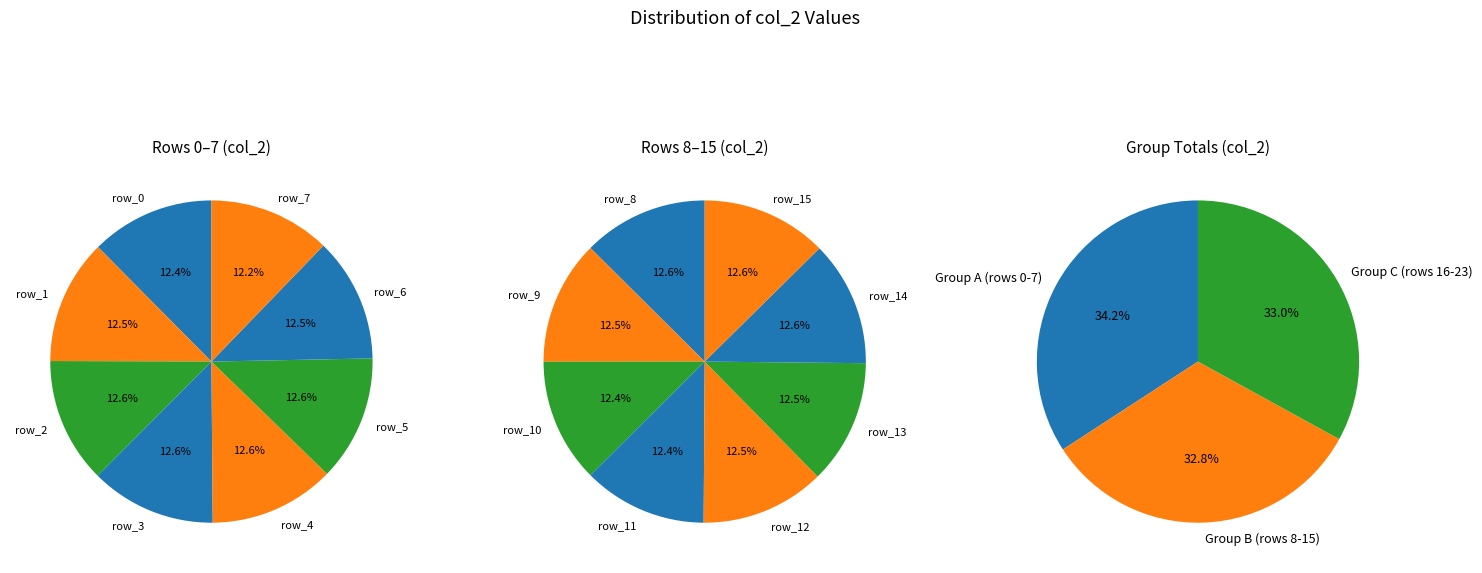

Which has a higher value, row_2 or row_21?

row_2